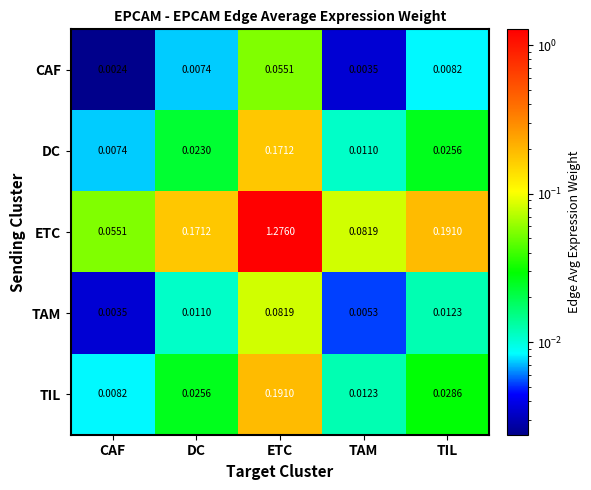

Which series has the largest range (max minus min)?

ETC